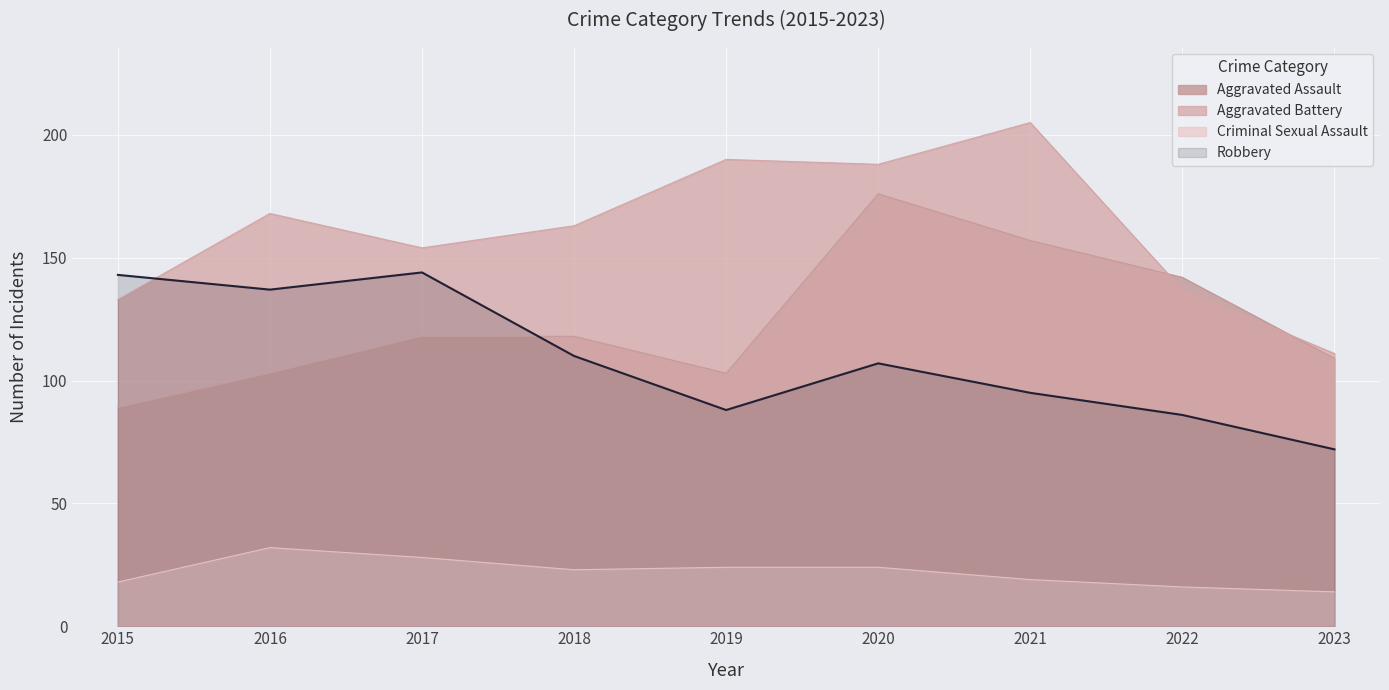

How many distinct data groups are displayed?

4